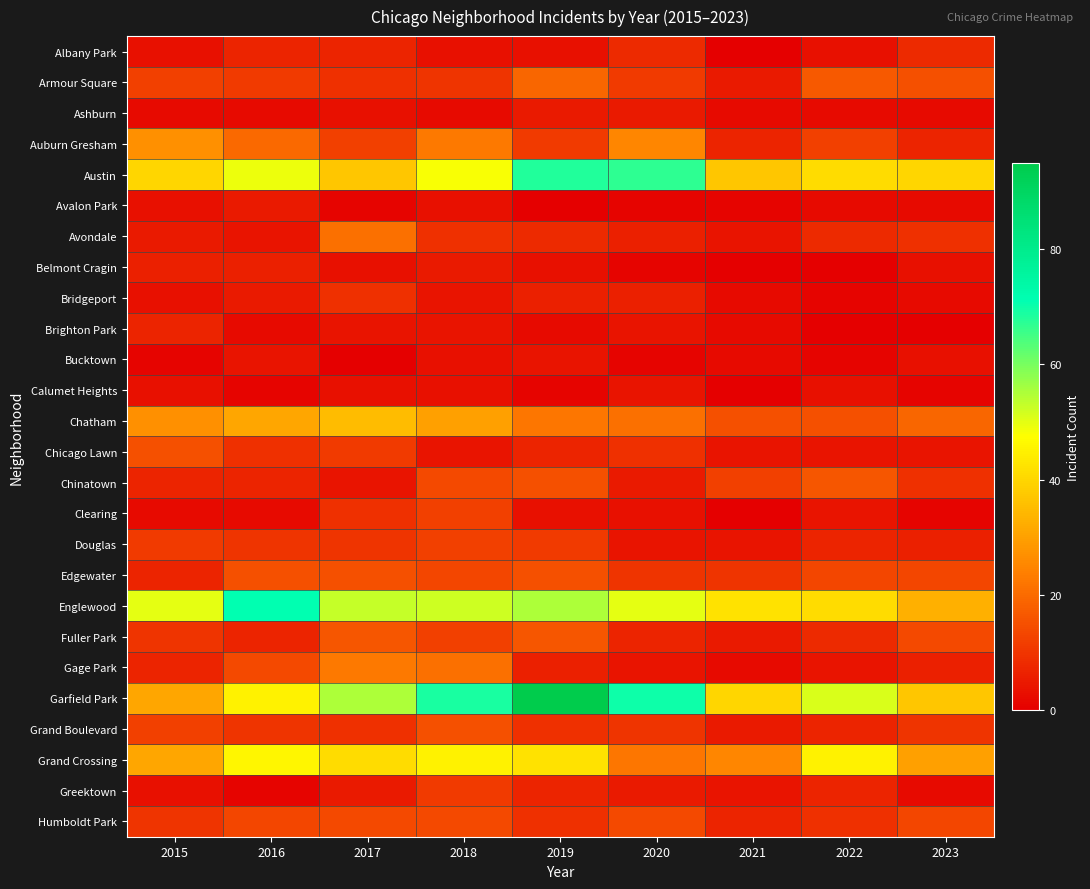

At 2022, list the series in order from largest to smallest.

Garfield Park, Grand Crossing, Austin, Englewood, Armour Square, Chinatown, Chatham, Edgewater, Auburn Gresham, Humboldt Park, Avondale, Fuller Park, Douglas, Grand Boulevard, Greektown, Chicago Lawn, Clearing, Gage Park, Albany Park, Calumet Heights, Ashburn, Avalon Park, Bridgeport, Bucktown, Belmont Cragin, Brighton Park